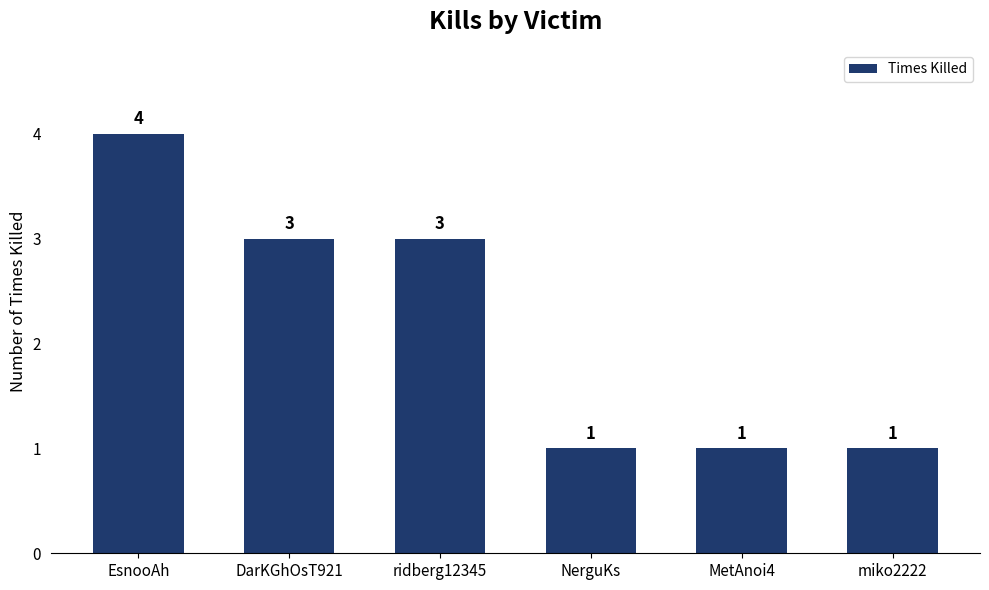

Between EsnooAh and MetAnoi4, which is larger?

EsnooAh